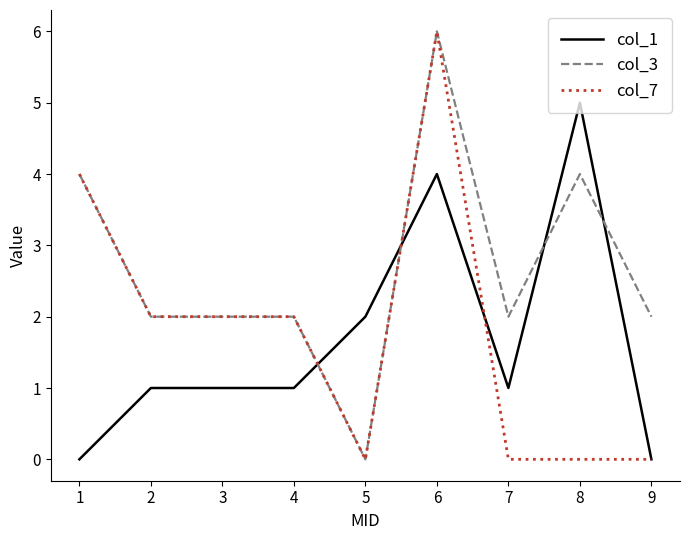

The value of col_1 at 9 is 2. True or false?

False